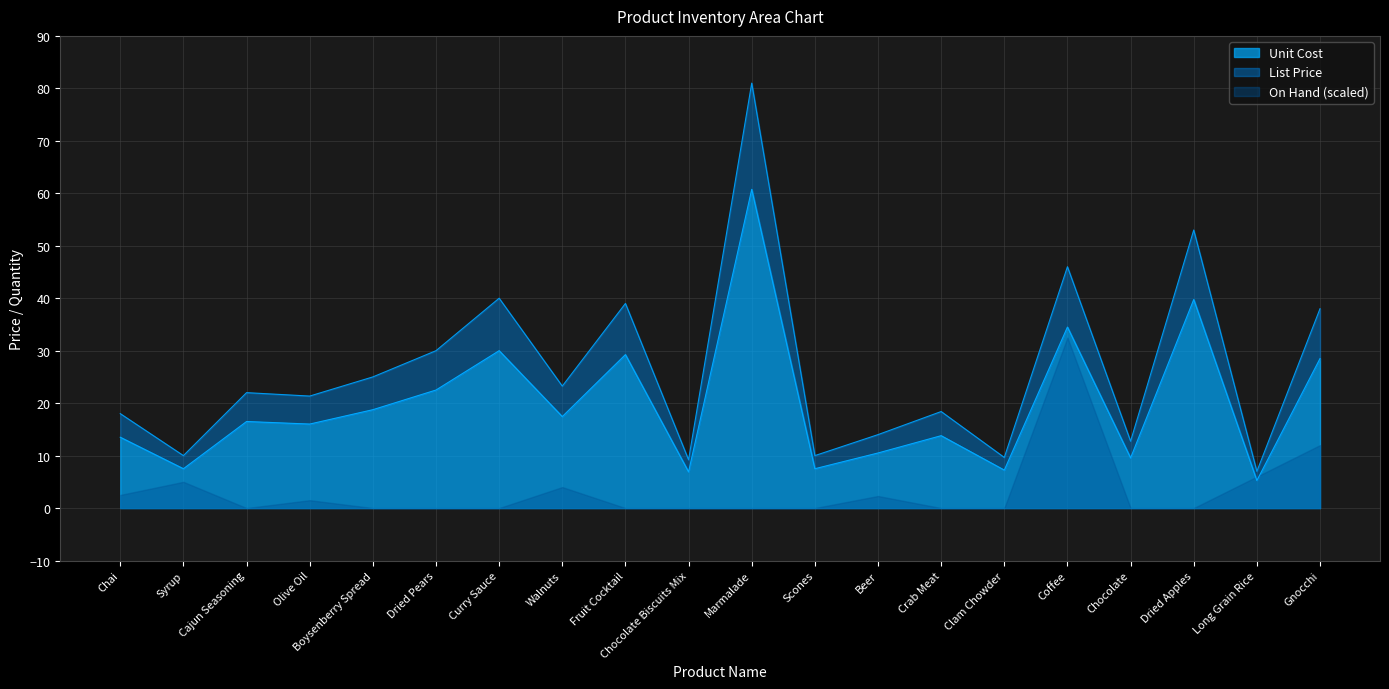

What is the minimum value shown in the chart?

5.2